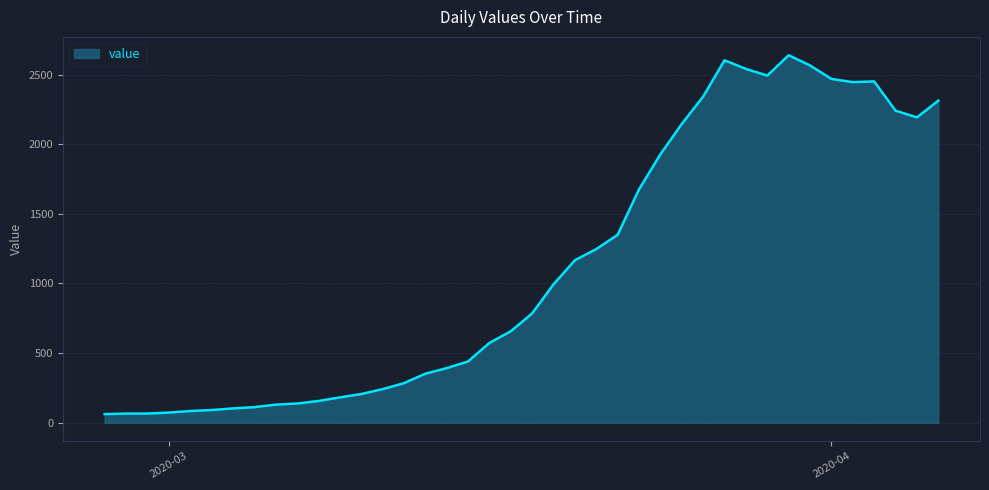

What is the minimum value shown in the chart?

62